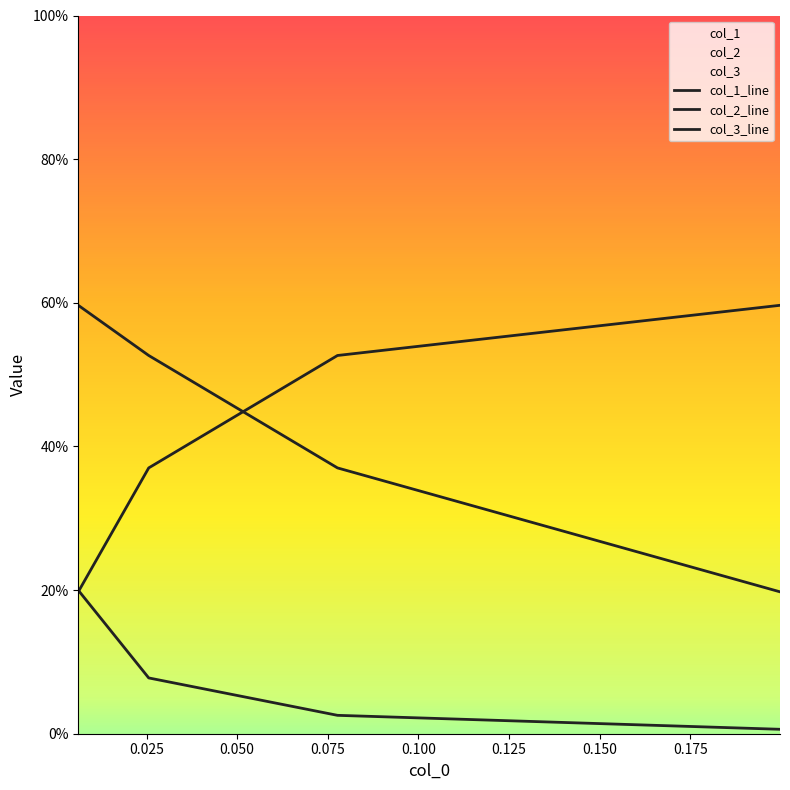

What are all the series names shown in the legend?

col_1, col_2, col_3